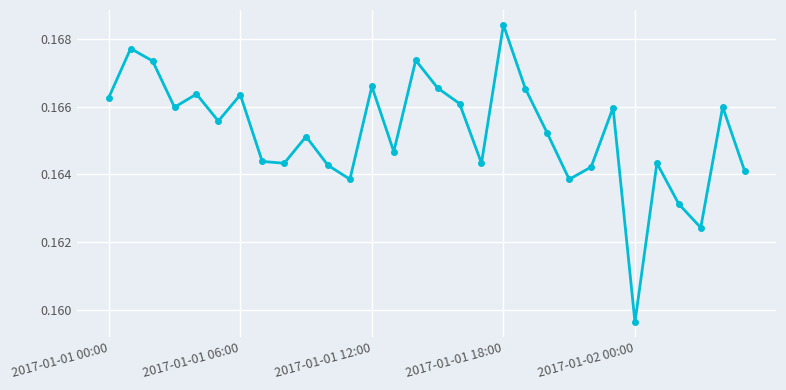

How many values are between 0 and 1?

30